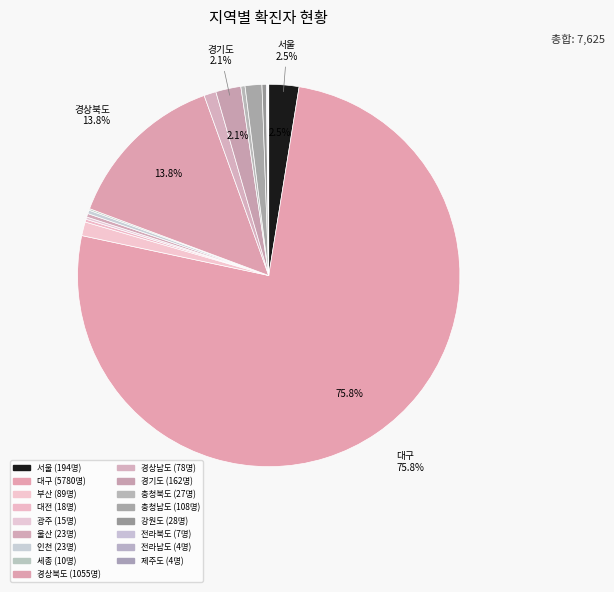

What is the smallest slice in the pie chart?

전라남도